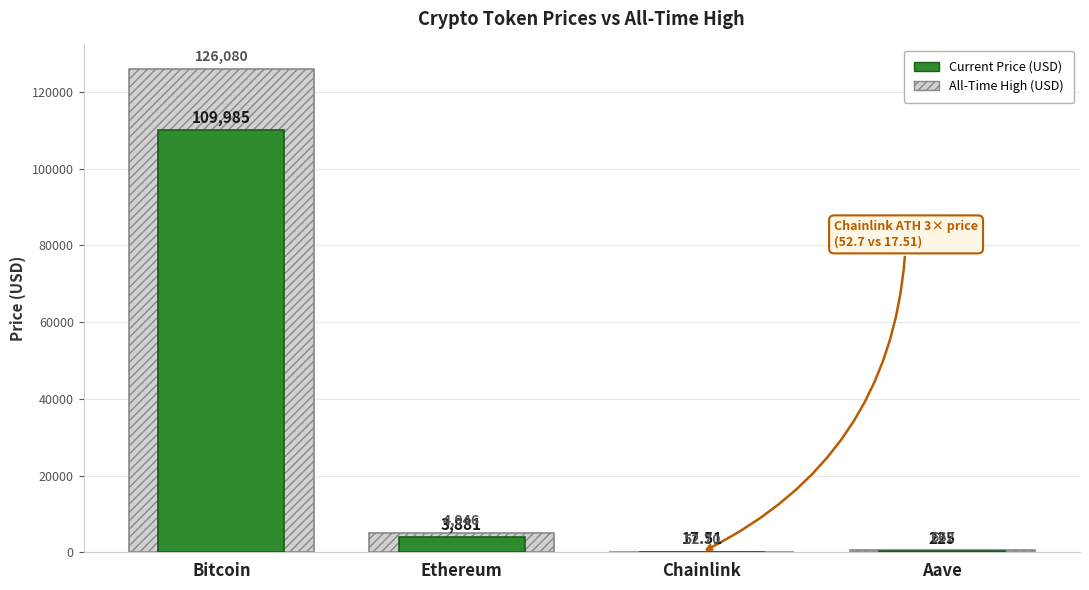

What is the difference between the highest and lowest values at Bitcoin?

16095.0